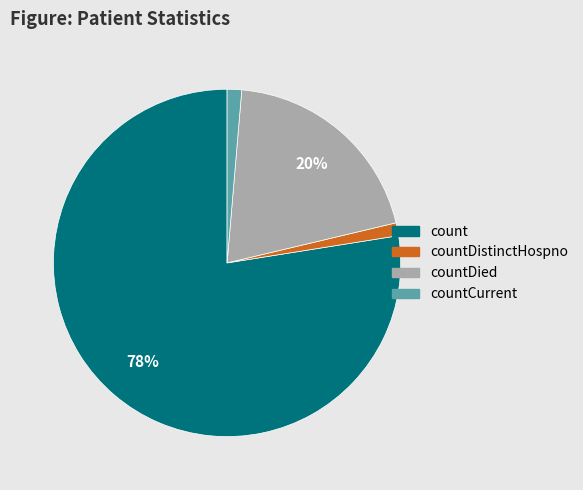

Is there a majority slice in this chart?

Yes